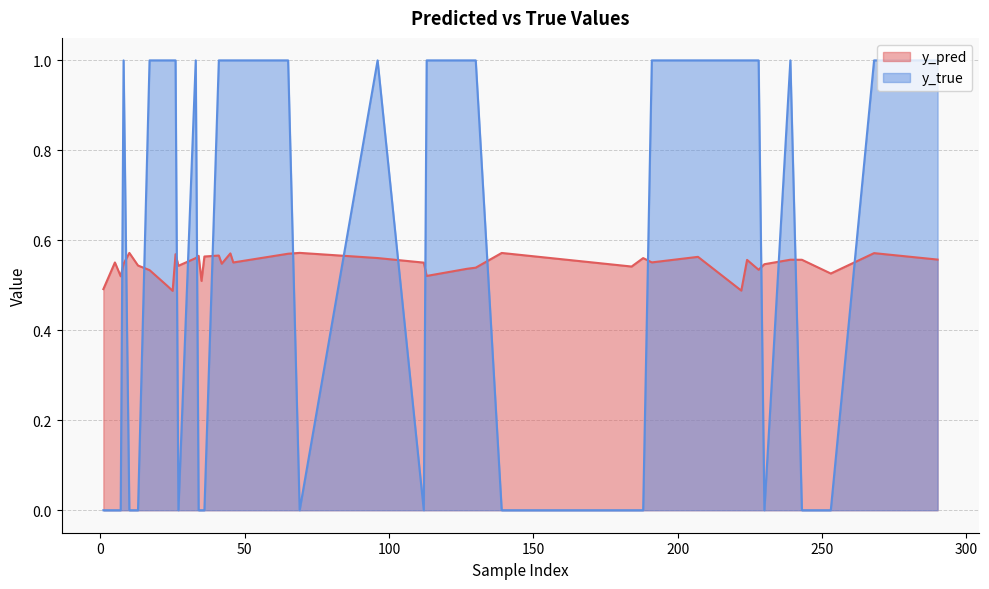

Between 207 and 27, which series saw the biggest shift?

y_true